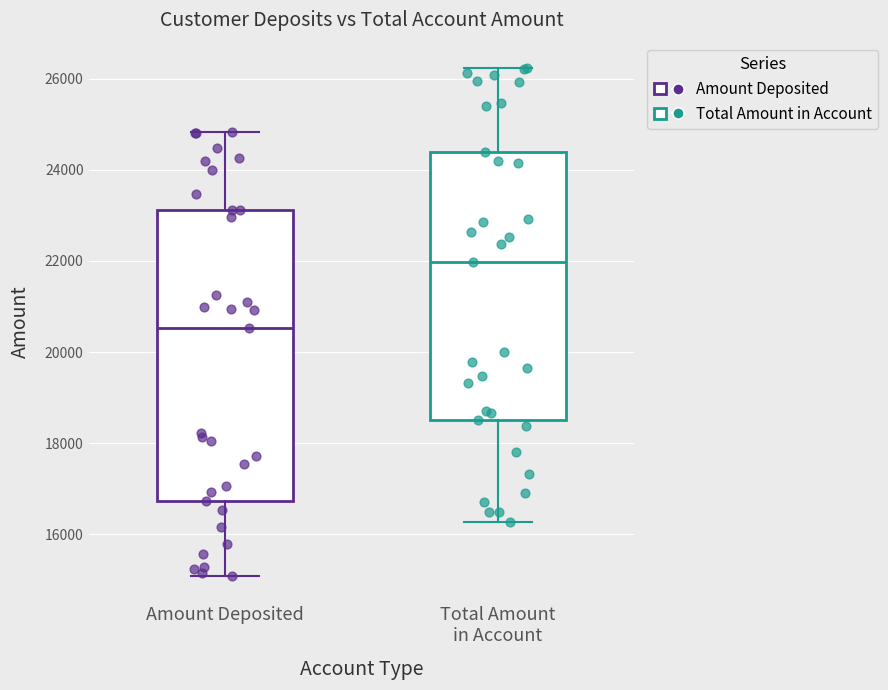

Where is the lower edge of the box for Amount Deposited on the y-axis? The values are not printed on the chart, so give them approximately, as read against the axis.

16800